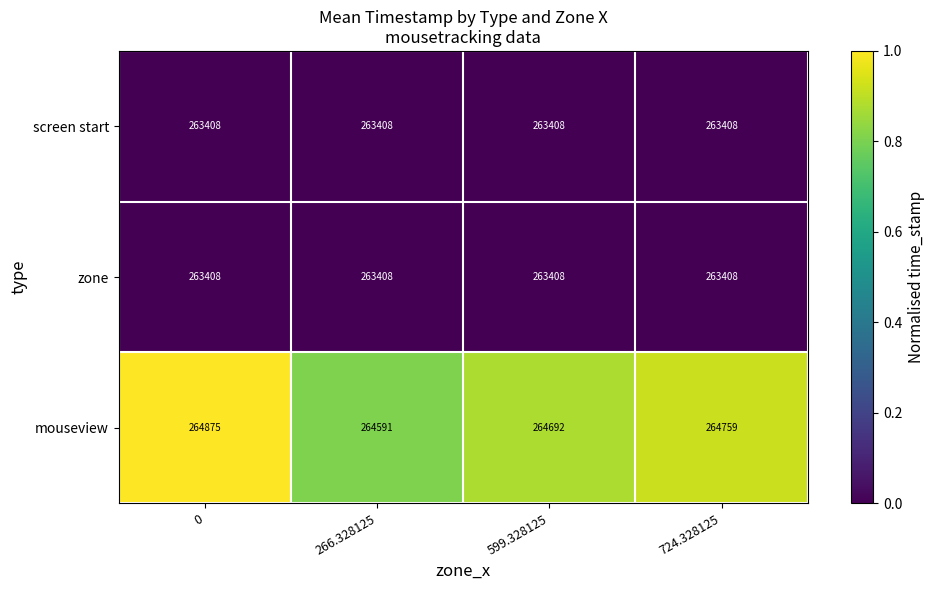

Reading left to right, list all the values displayed in this chart.

screen start: 0=263408	266.328125=263408	599.328125=263408	724.328125=263408
zone: 0=263408	266.328125=263408	599.328125=263408	724.328125=263408
mouseview: 0=264875	266.328125=264591	599.328125=264692	724.328125=264759